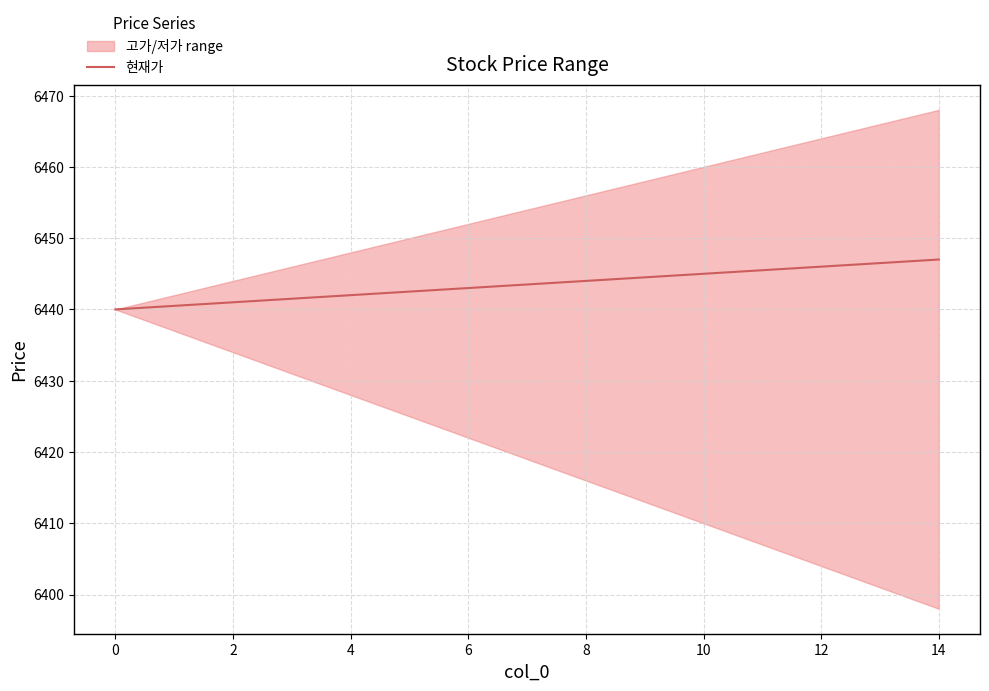

What is the smallest value displayed?

6440.0